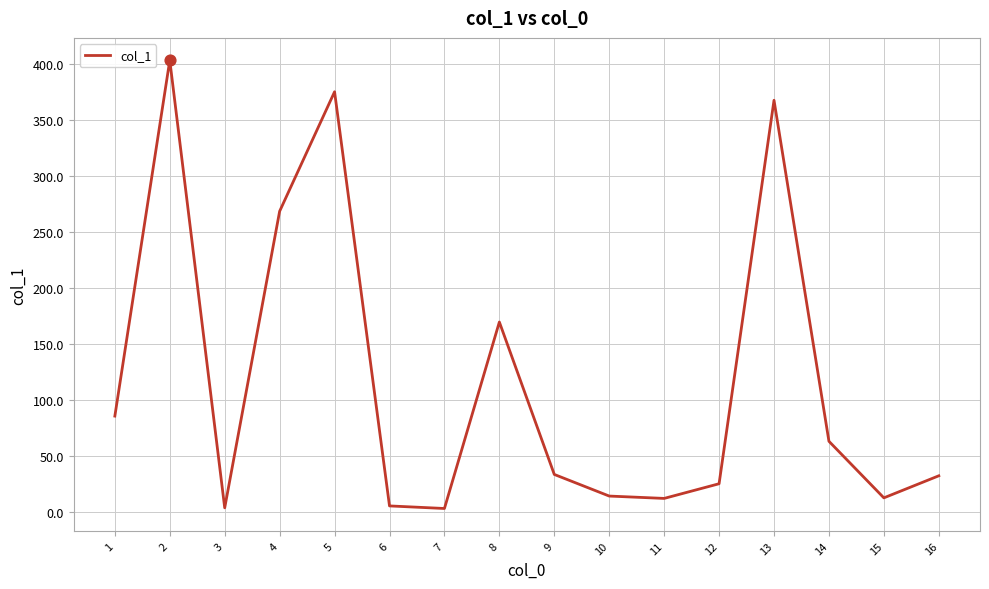

Between 6 and 9, which is larger?

9